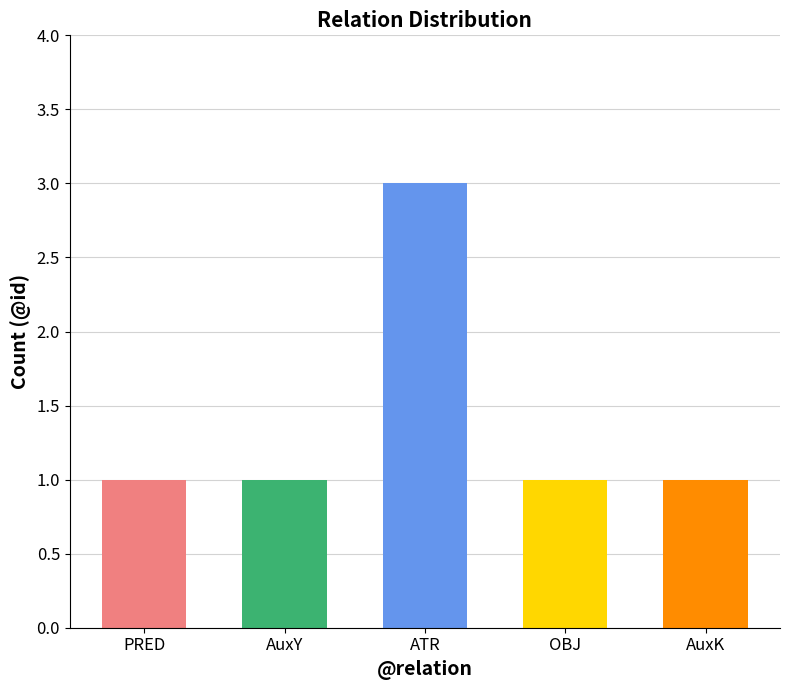

Between ATR and AuxK, which is larger?

ATR